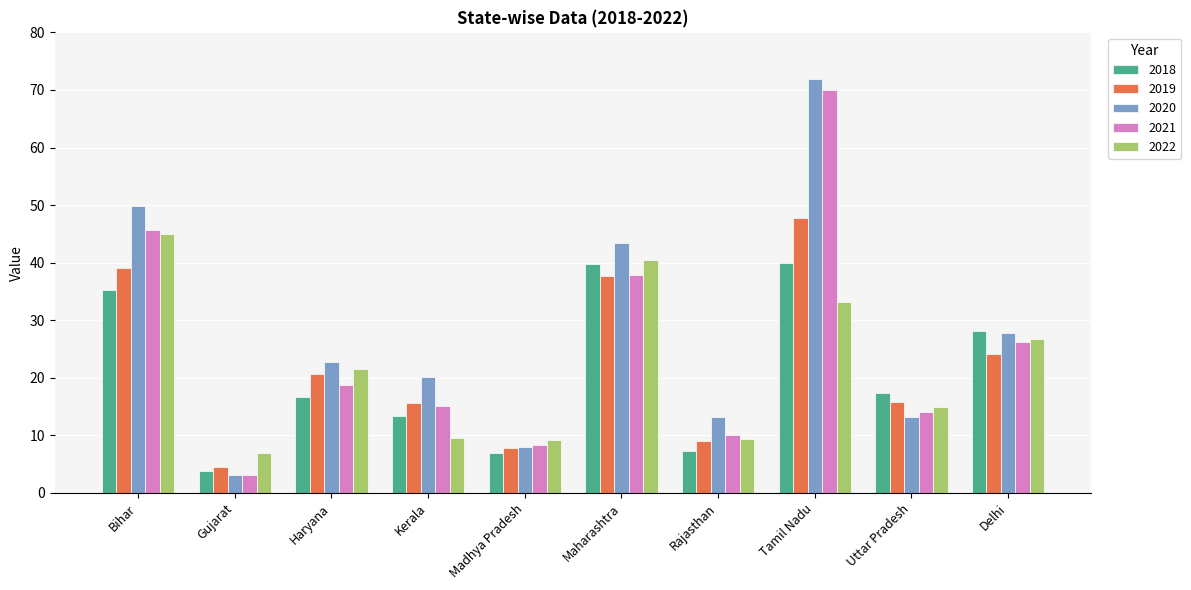

How many series are shown in this chart?

5